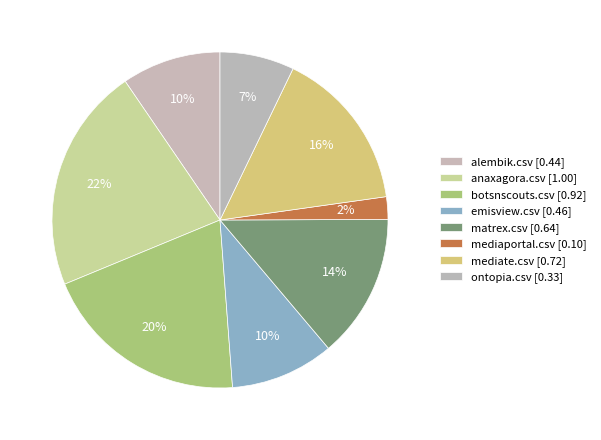

Is there a majority slice in this chart?

No